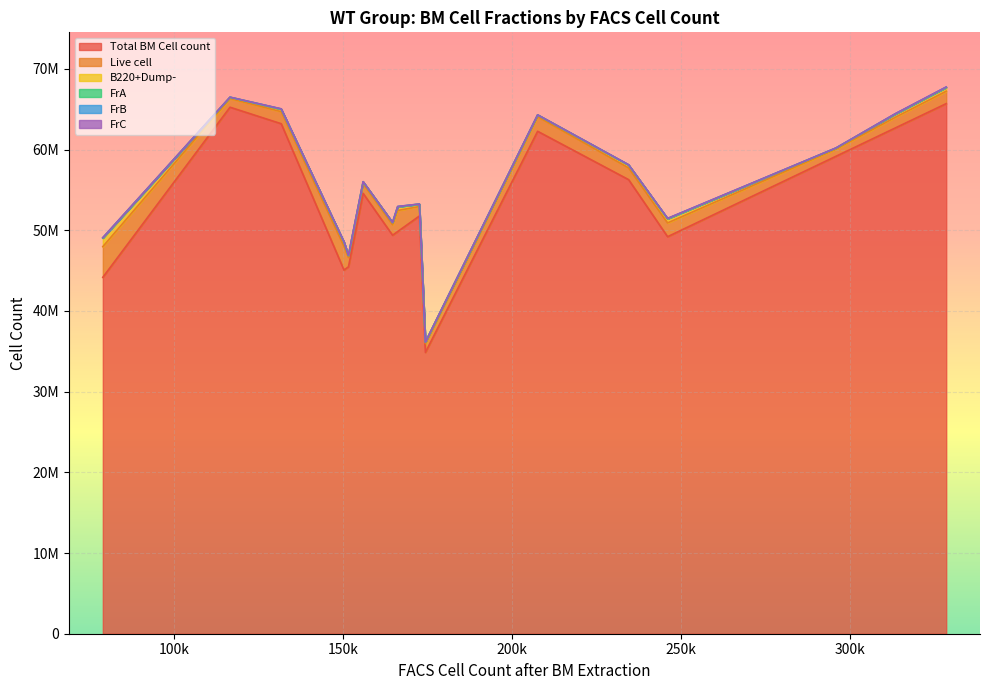

What is the difference between the FrB values at 174352 and 246033?

23673